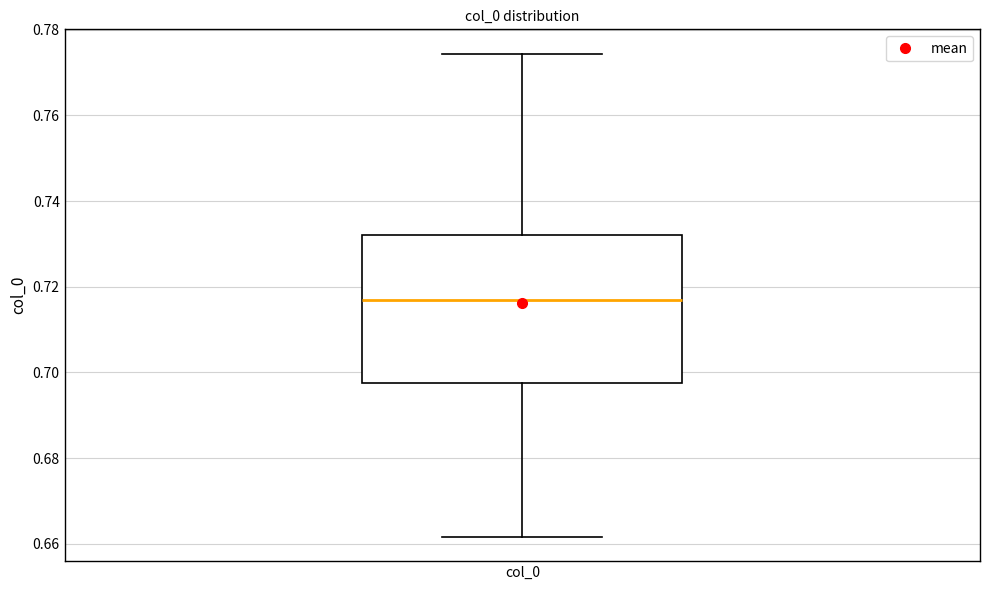

Read this box plot against the y-axis: the position of the median line, the range covered by the box, and the ends of both whiskers. The values are not printed on the chart, so give them approximately, as read against the axis.

median 0.716, box 0.698 to 0.732, whiskers 0.662 to 0.774